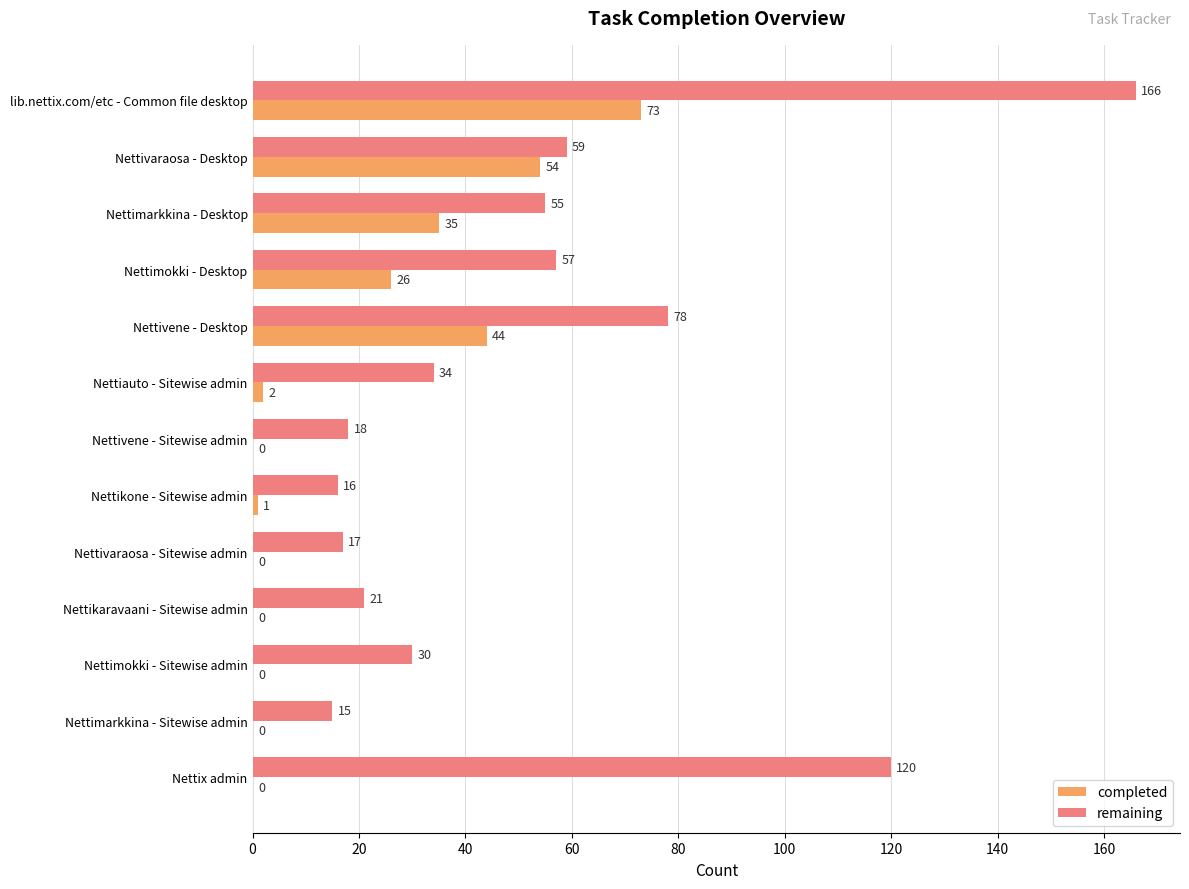

True or false: remaining has a value of 34 at Nettiauto - Sitewise admin.

True